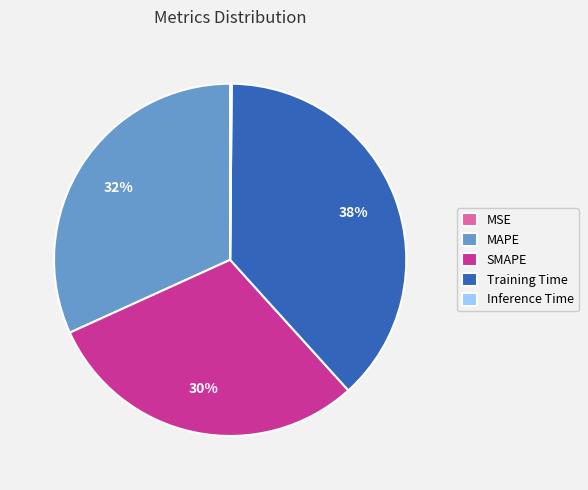

What percentage is the Training Time slice, to the nearest percent?

38%